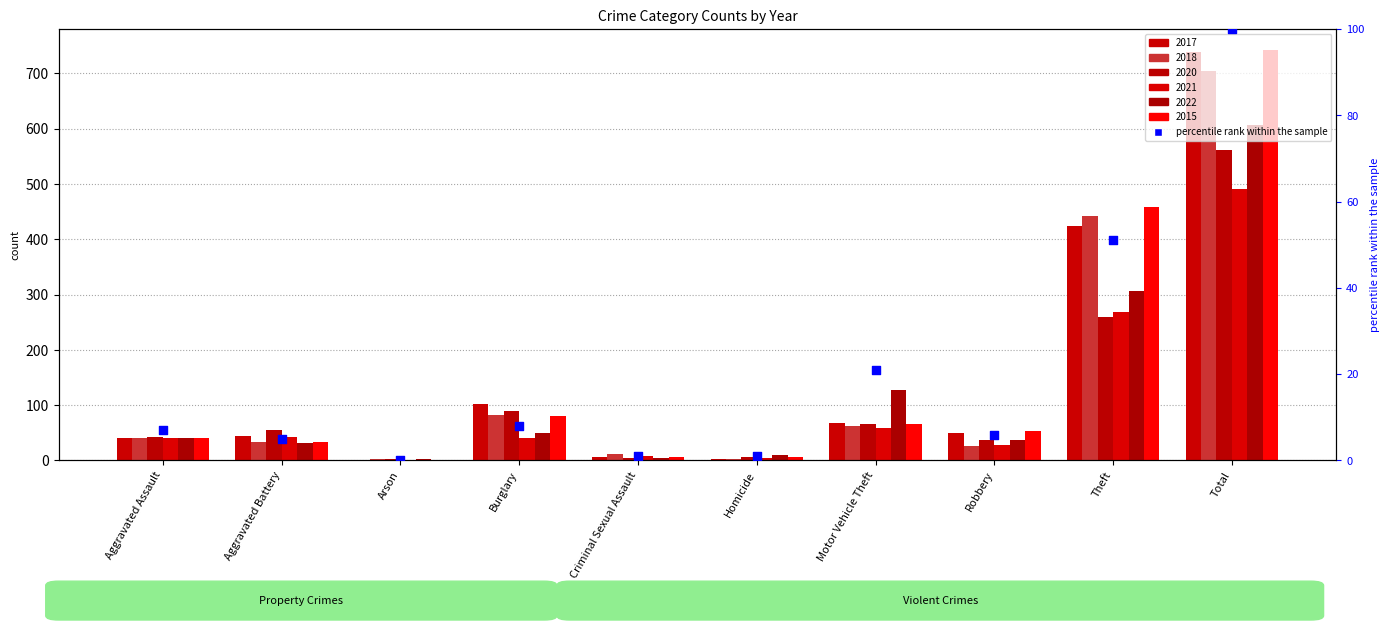

Between Burglary and Homicide, which is larger?

Burglary